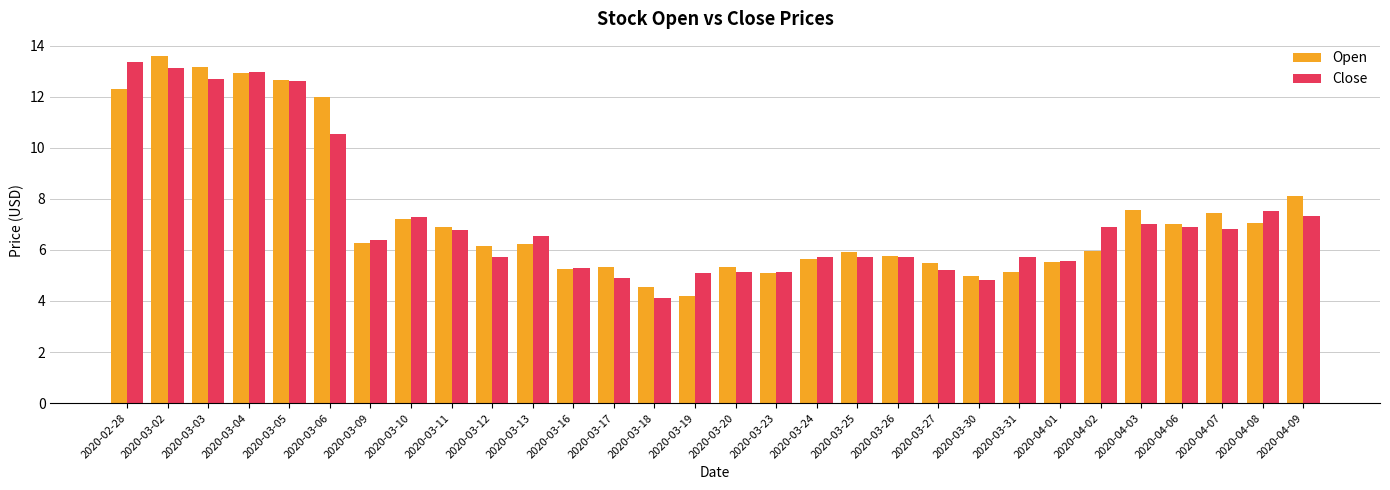

What is the label of the 19th bar from the right?

2020-03-16